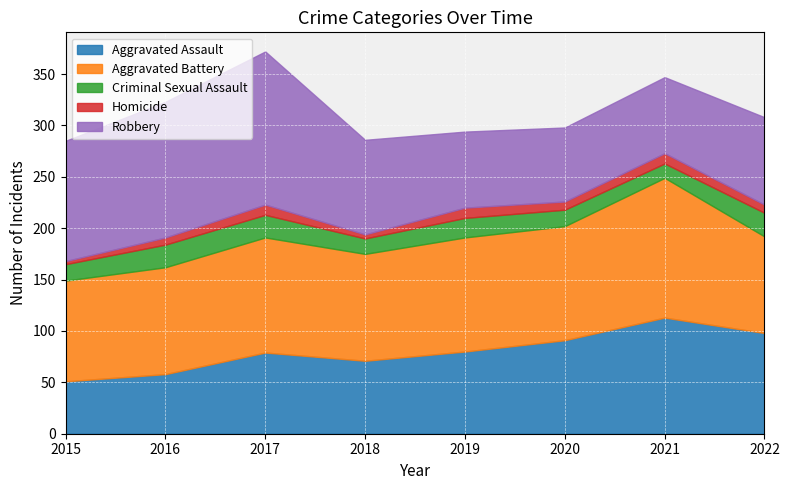

What are all the series names shown in the legend?

Aggravated Assault, Aggravated Battery, Criminal Sexual Assault, Homicide, Robbery